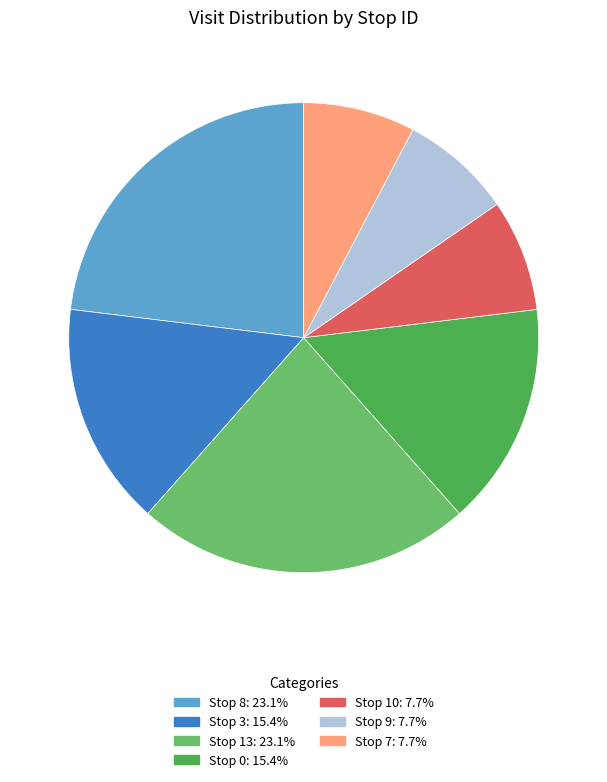

Do Stop 3 and Stop 10 together represent more than half of the pie?

No